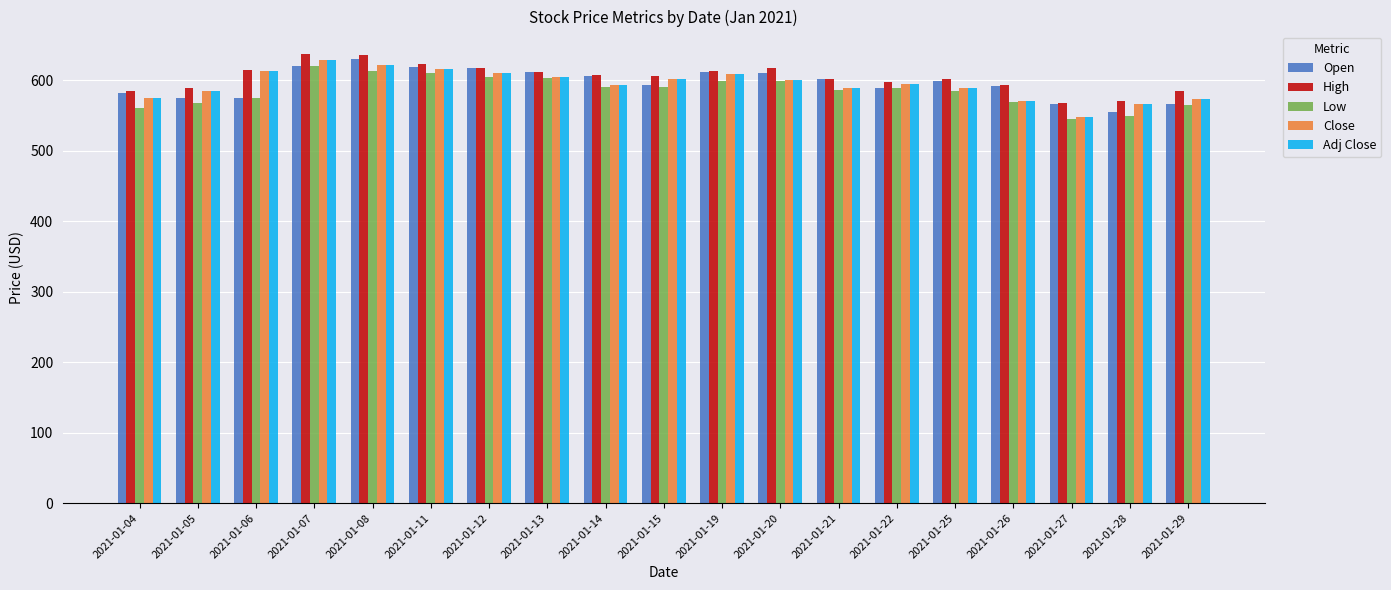

The High series shows 606.5 at 2021-01-15. True or false?

True